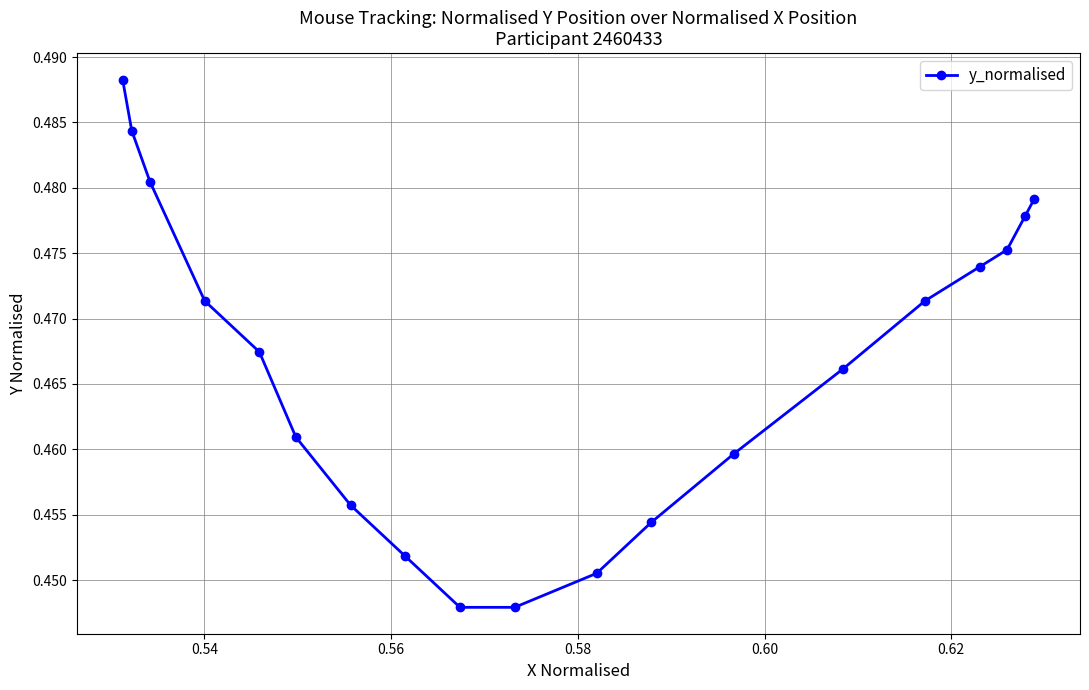

How many values are between 0 and 1?

19